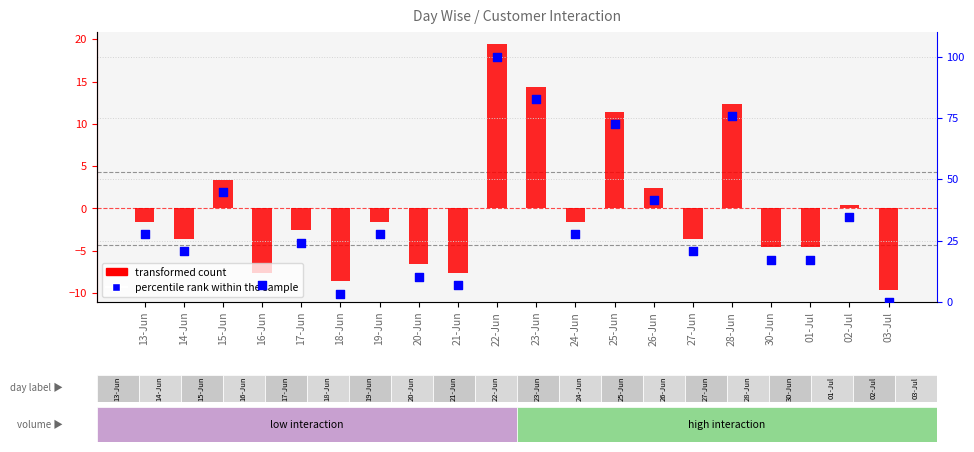

At how many categories does at least one series exceed 94?

1